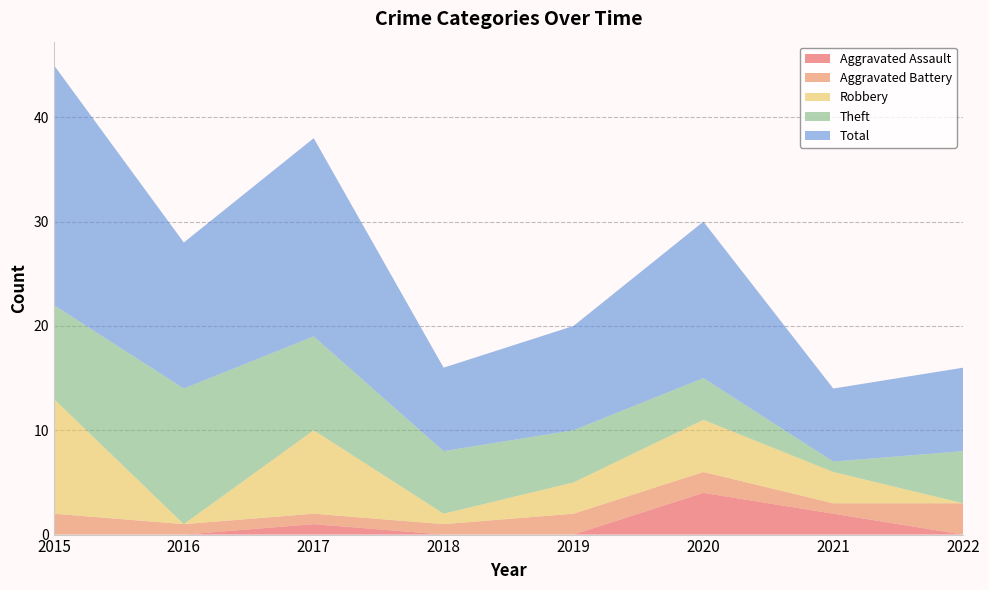

Reading left to right, transcribe all the data shown in this chart.

Aggravated Assault: 2015=0	2016=0	2017=1	2018=0	2019=0	2020=4	2021=2	2022=0
Aggravated Battery: 2015=2	2016=1	2017=1	2018=1	2019=2	2020=2	2021=1	2022=3
Robbery: 2015=11	2016=0	2017=8	2018=1	2019=3	2020=5	2021=3	2022=0
Theft: 2015=9	2016=13	2017=9	2018=6	2019=5	2020=4	2021=1	2022=5
Total: 2015=23	2016=14	2017=19	2018=8	2019=10	2020=15	2021=7	2022=8